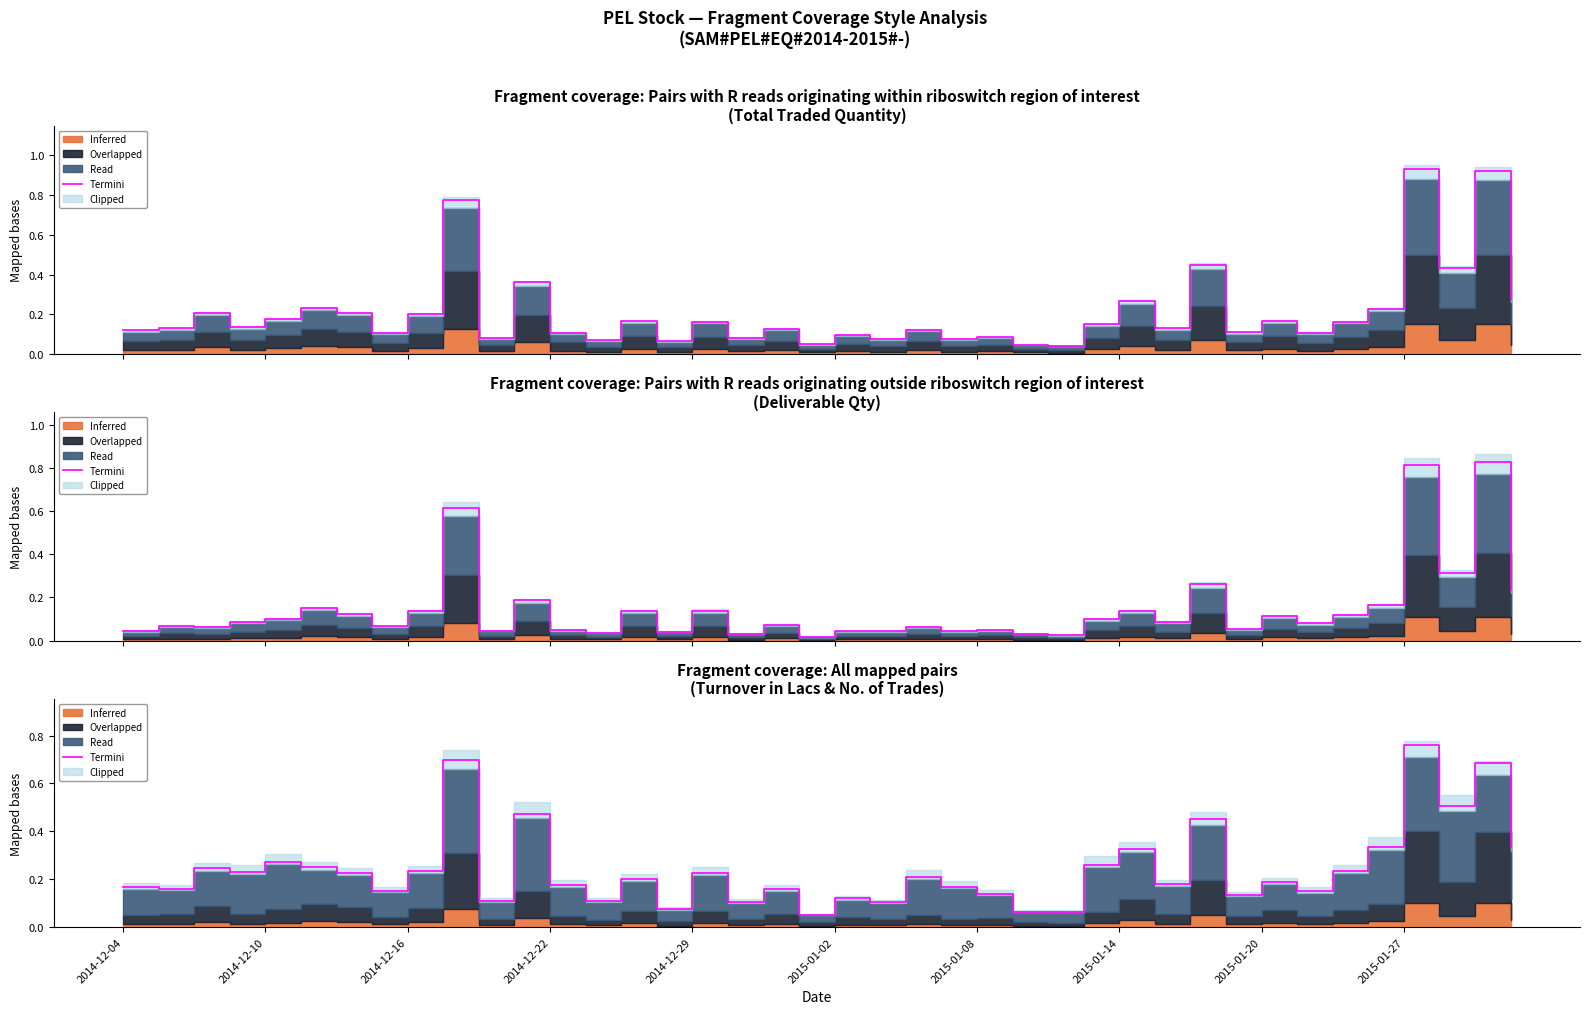

Is it true that the value at 2014-12-16 is 0.2?

True